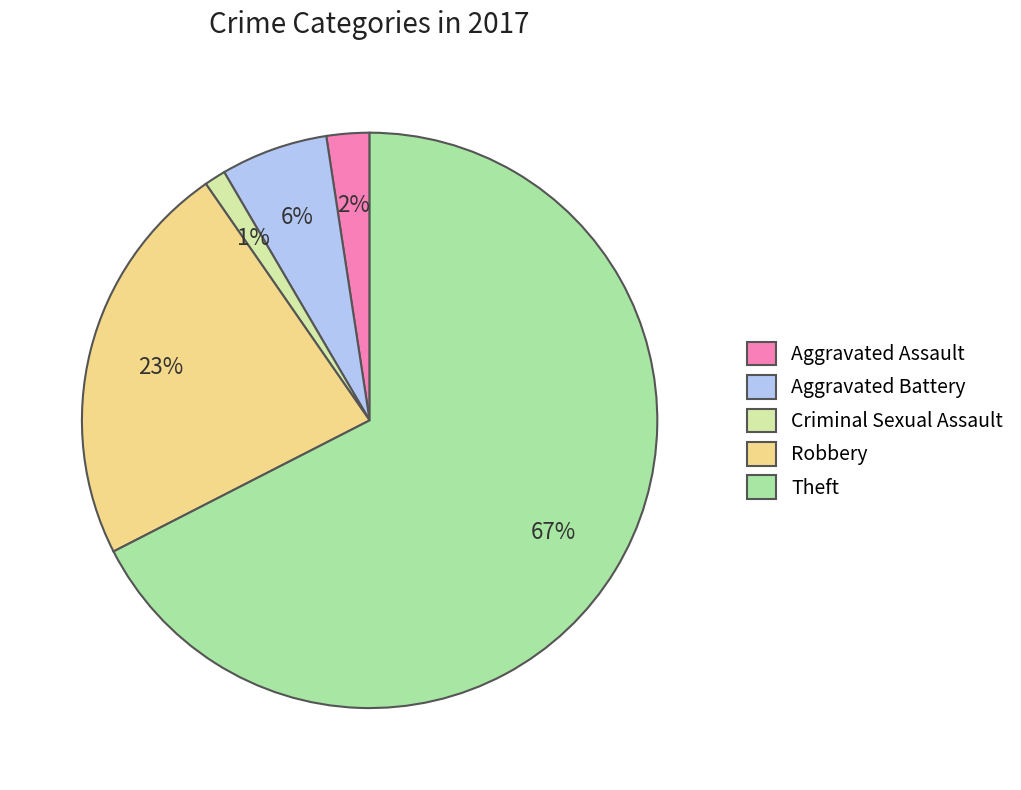

To the nearest percent, what is the average slice percentage?

20%